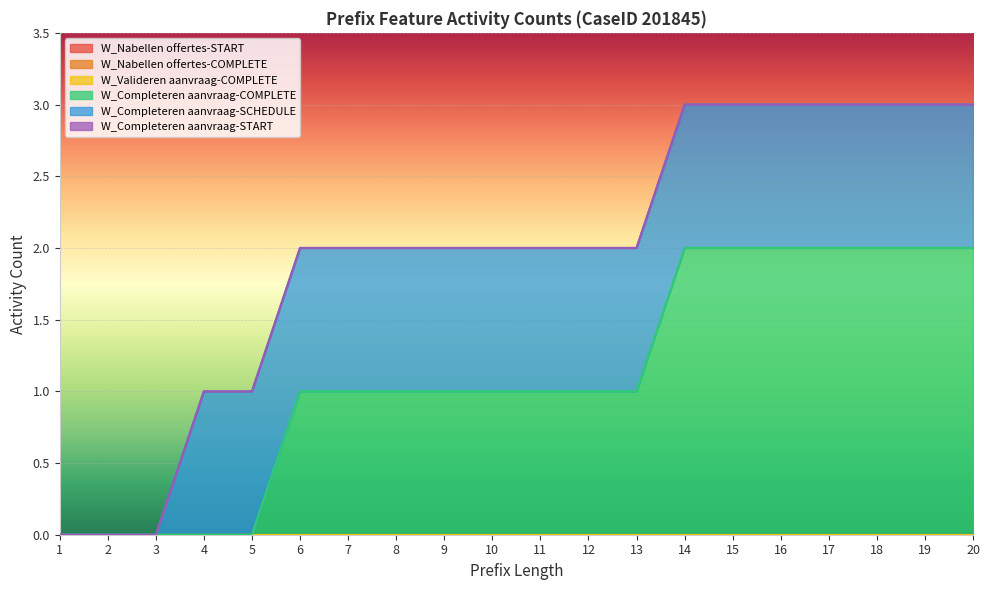

At which label does W_Completeren aanvraag-SCHEDULE reach its minimum?

1